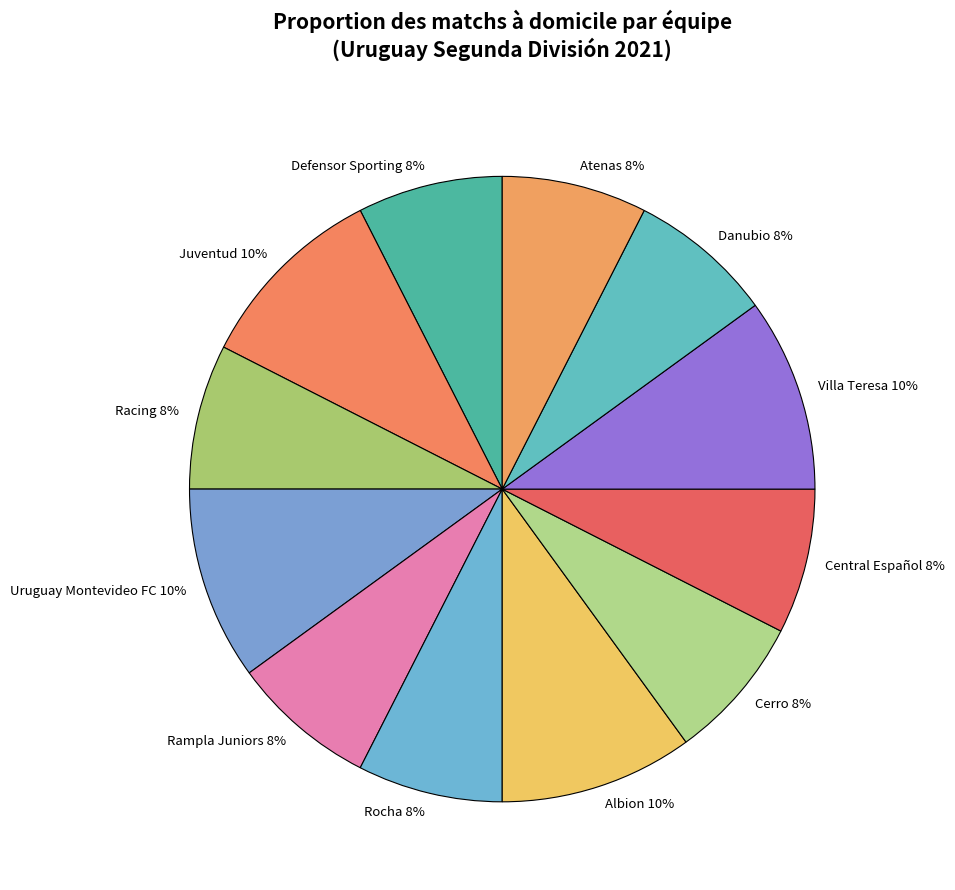

The Villa Teresa slice represents 18% of the pie. True or false?

False